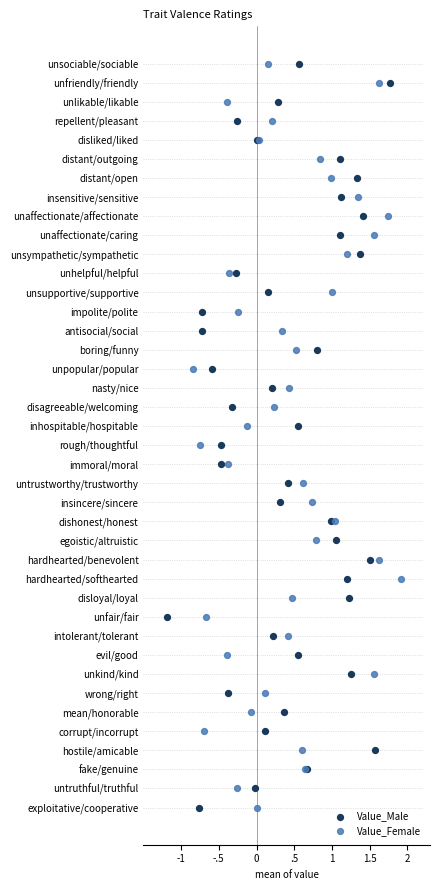

What are all the series names shown in the legend?

Value_Male, Value_Female